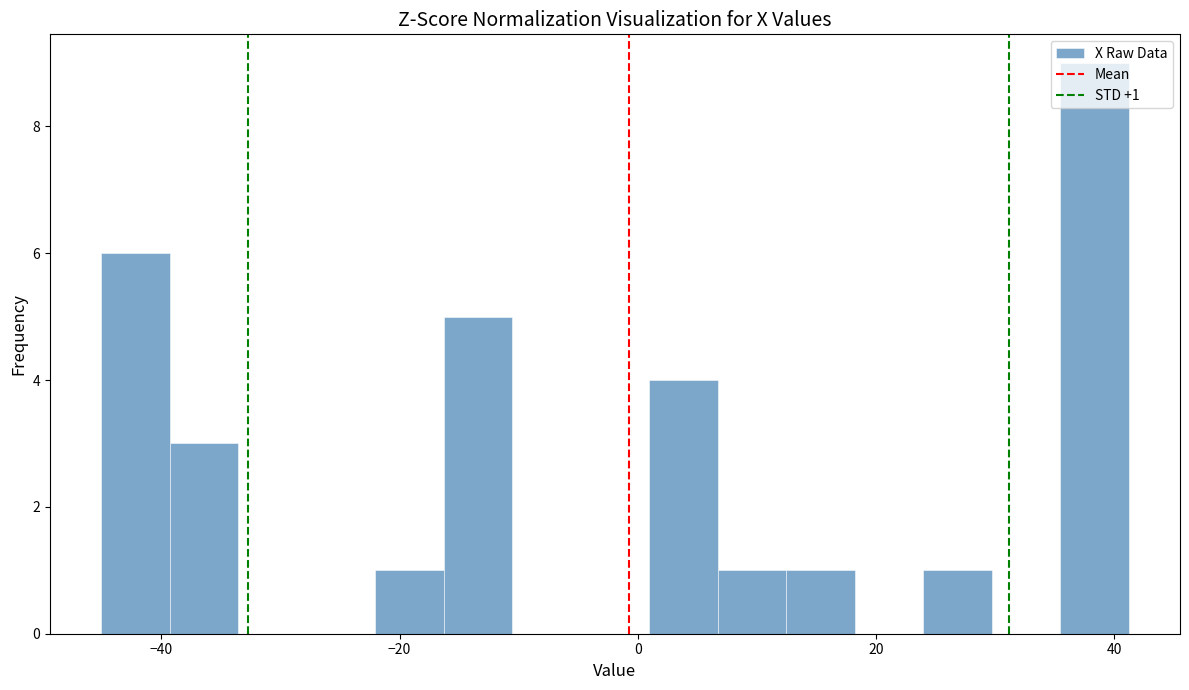

Around what value on the x-axis is the tallest bar? Give the approximate position of its centre, as read against the axis.

38